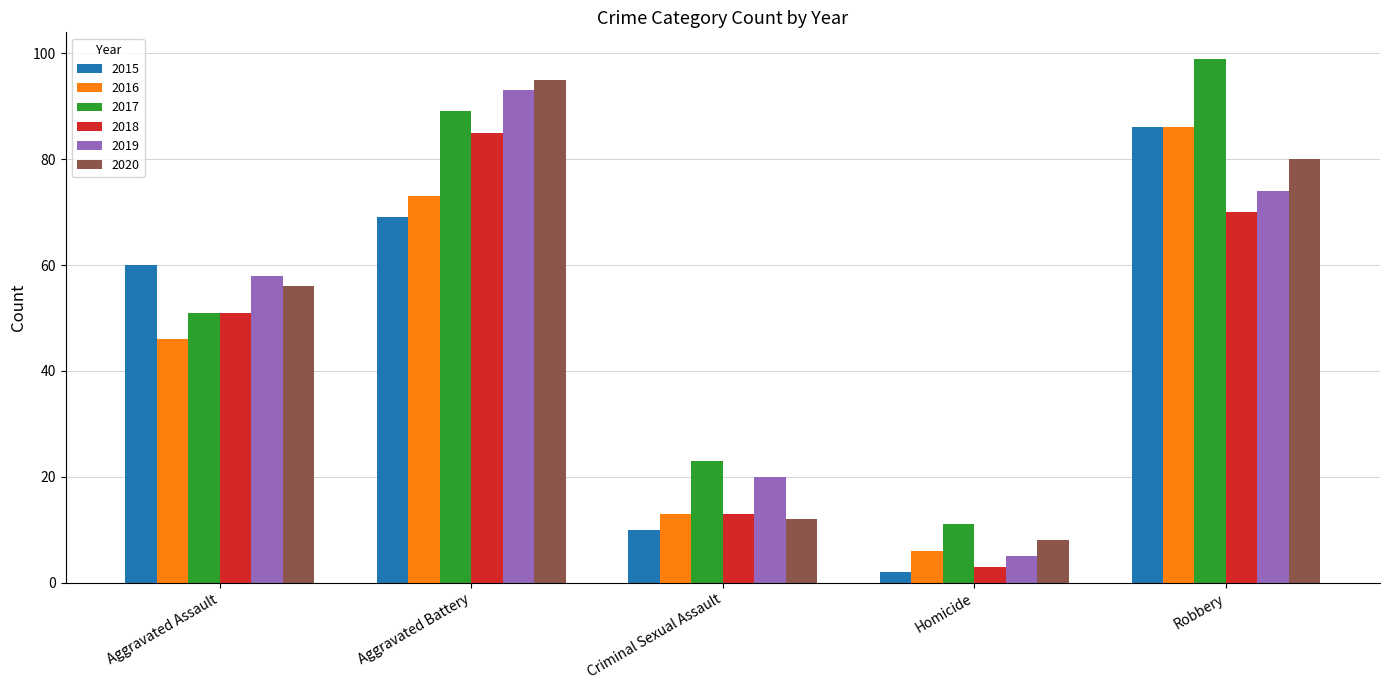

What is the highest value of the 2018 series?

85